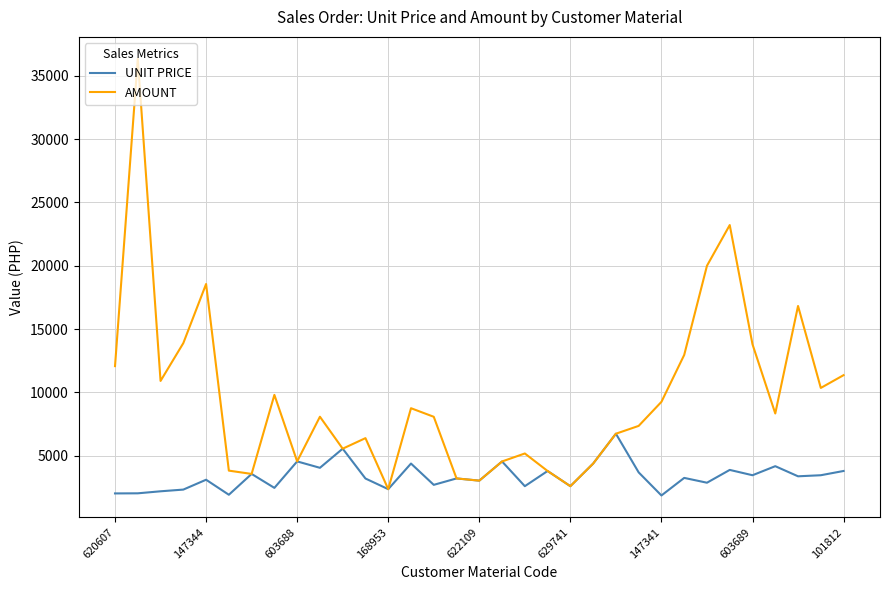

How many values in the UNIT PRICE series are below 3237?

16